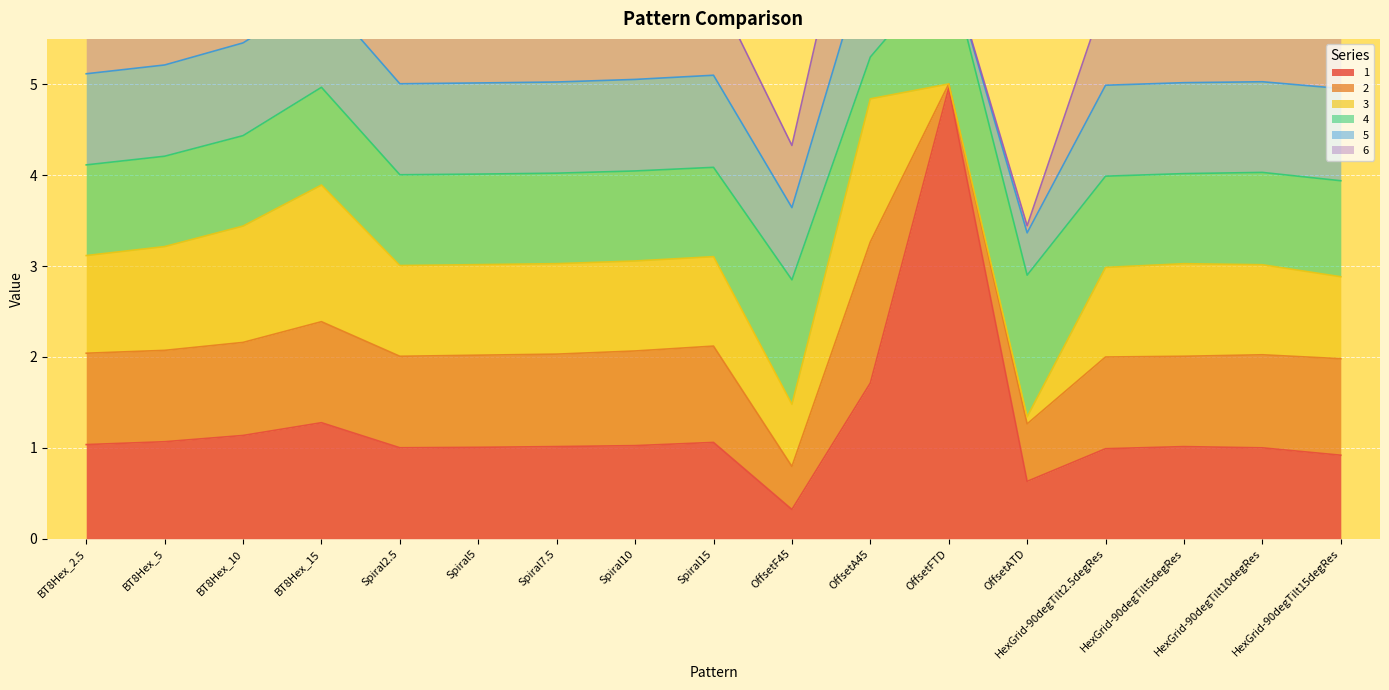

Which series has the widest spread of values?

1